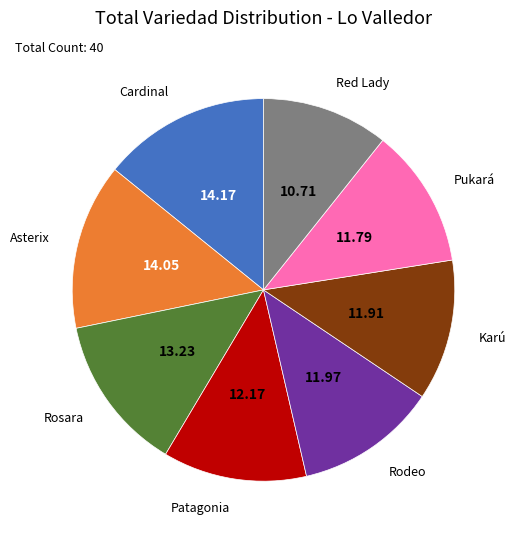

What is the ratio of the value at Karú to the value at Rodeo?

1.0